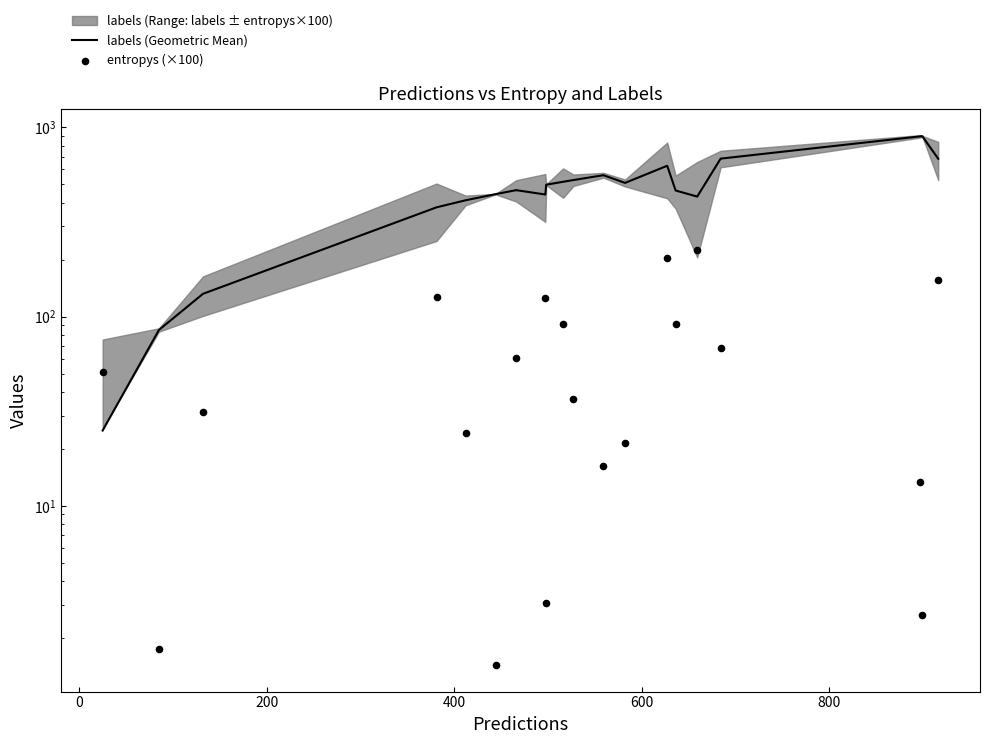

Which series contains the highest Y value?

labels (Geometric Mean)